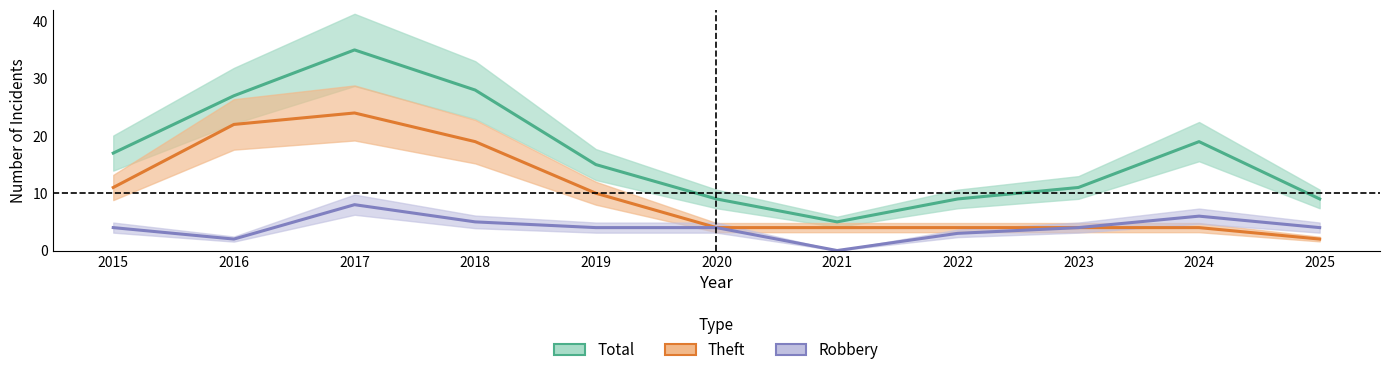

Between 2024 and 2025, which series saw the biggest shift?

Total